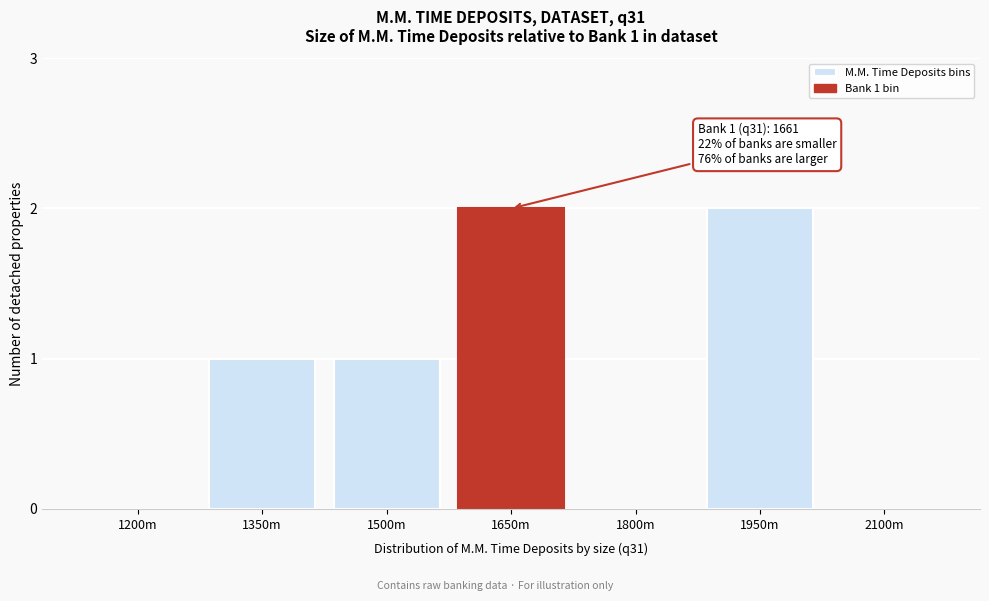

Reading left to right, what are all the values shown in this chart?

1200m=0	1350m=1	1500m=1	1650m=2	1800m=0	1950m=2	2100m=0